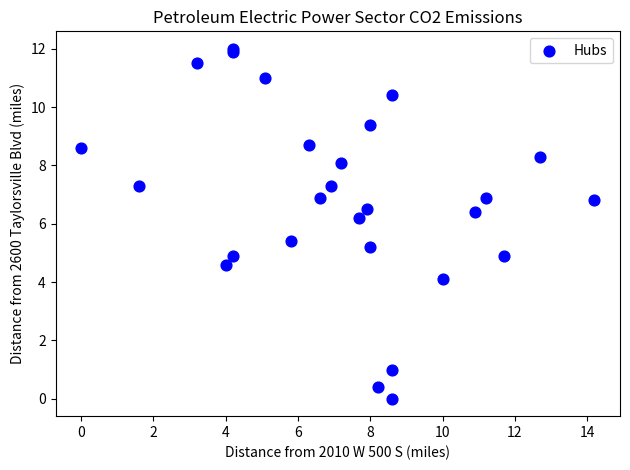

What Y value in the scatter plot is closest to 6?

6.2